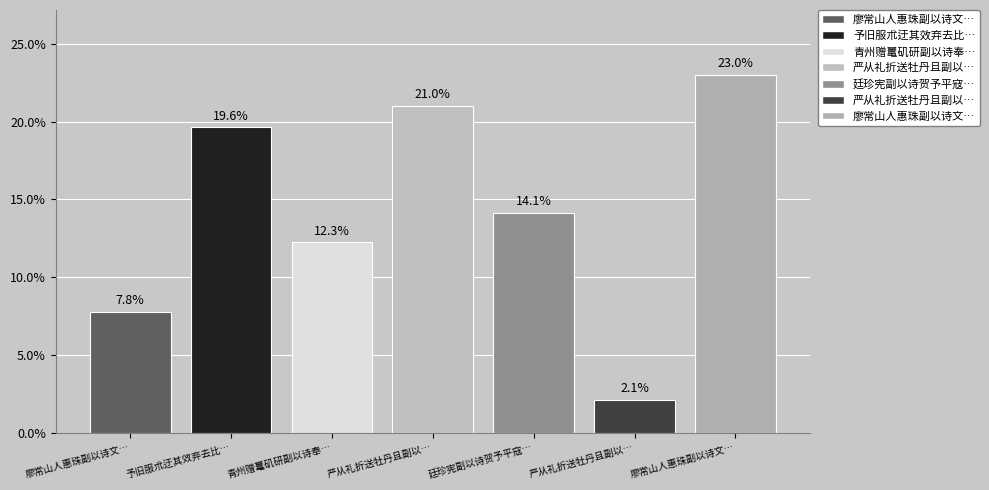

Does the chart contain any negative values?

No